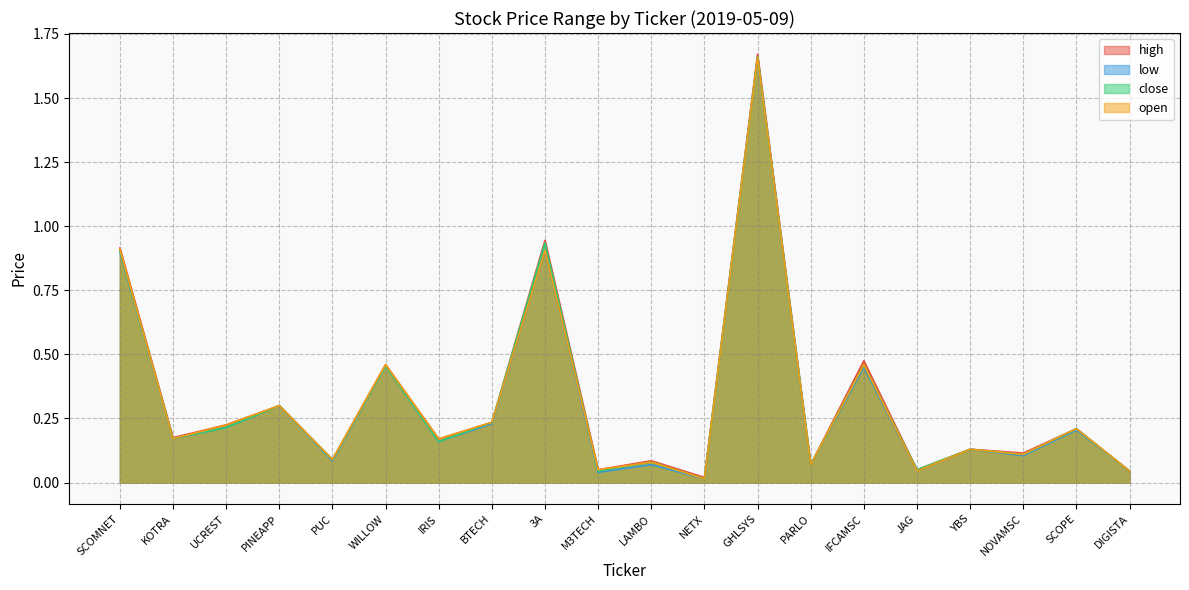

Which category has the lowest value across all series?

NETX